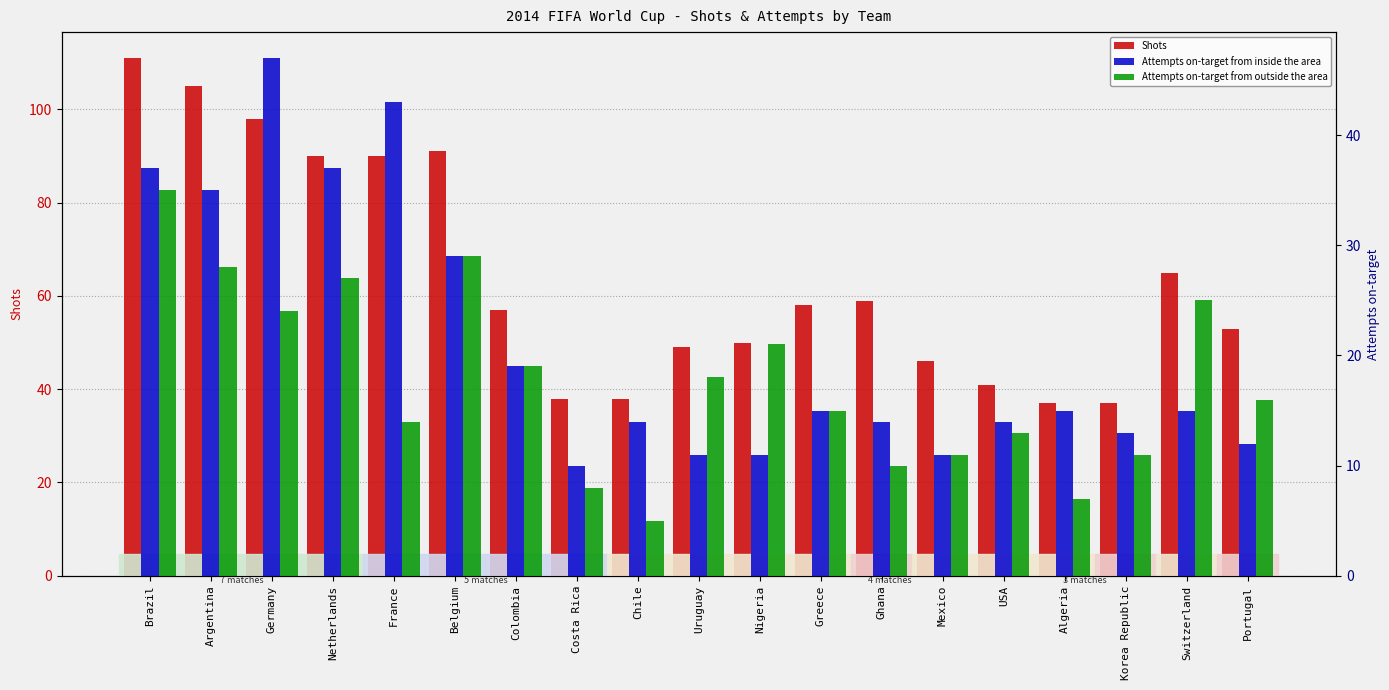

What is the average value of the Attempts on-target from outside the area series?

18